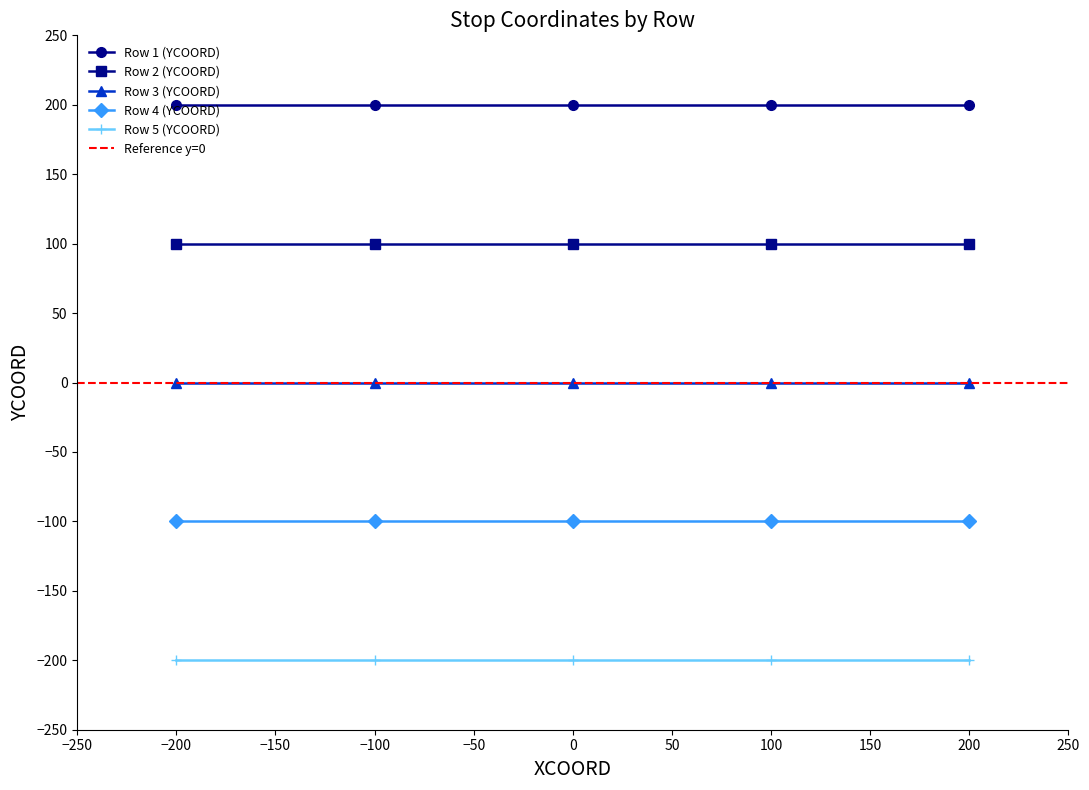

What is the value of the Row 4 (YCOORD) point at the 3rd from the left?

-100